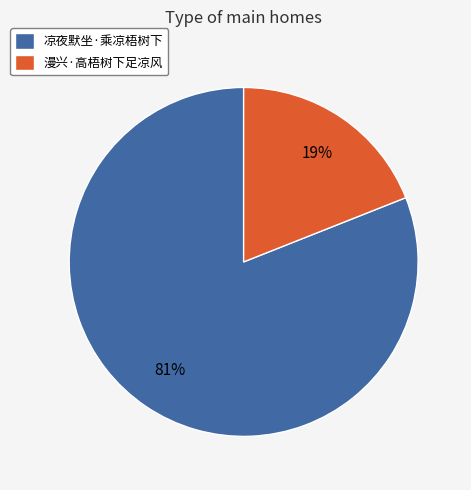

To the nearest percent, what percentage of the pie is 凉夜默坐·乘凉梧树下?

81%